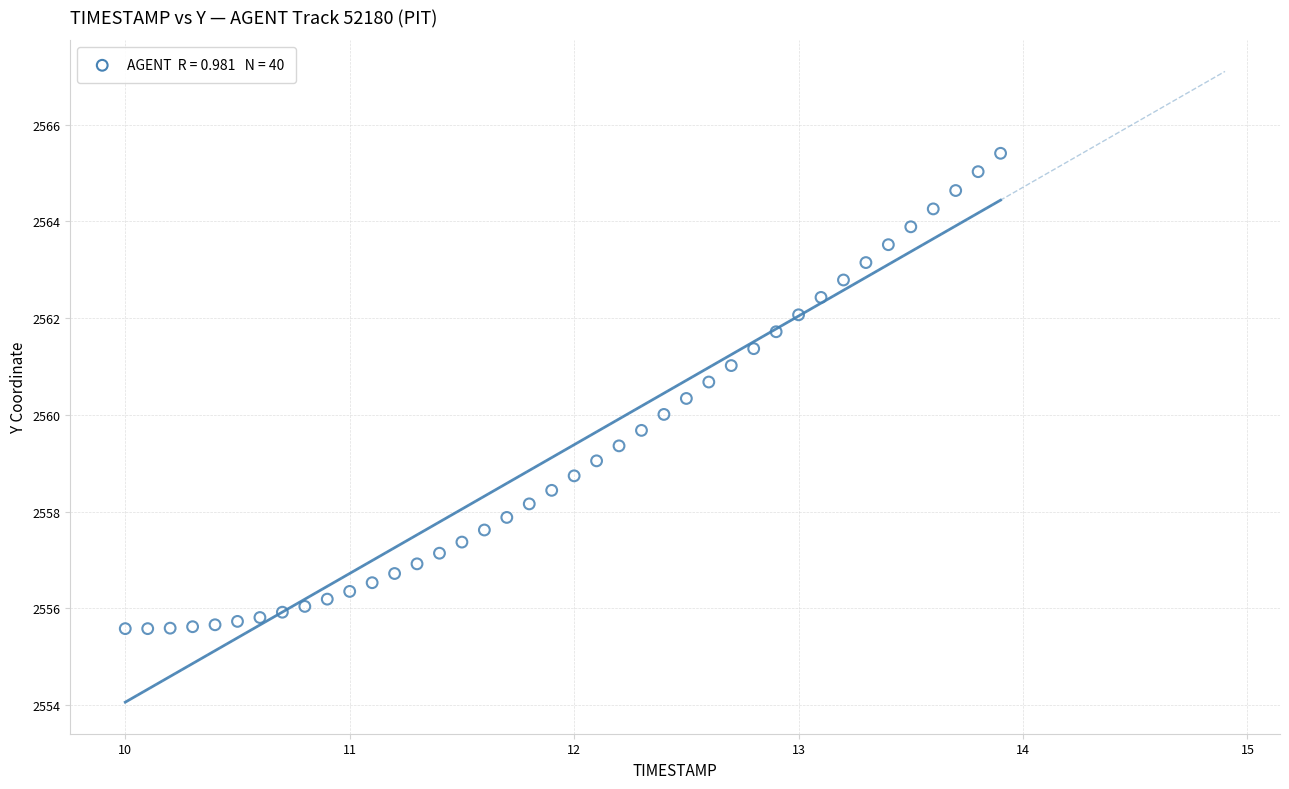

What is the range of Y values (max minus min)?

9.8